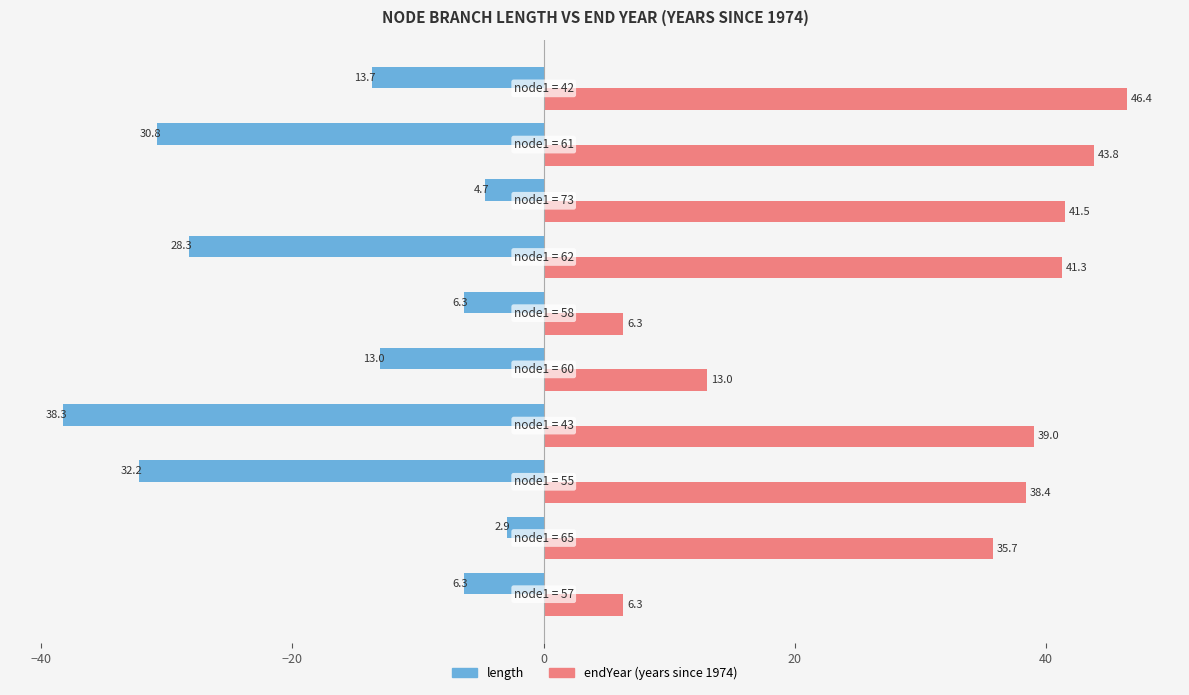

Which series has the largest total across all categories?

endYear (years since 1974)